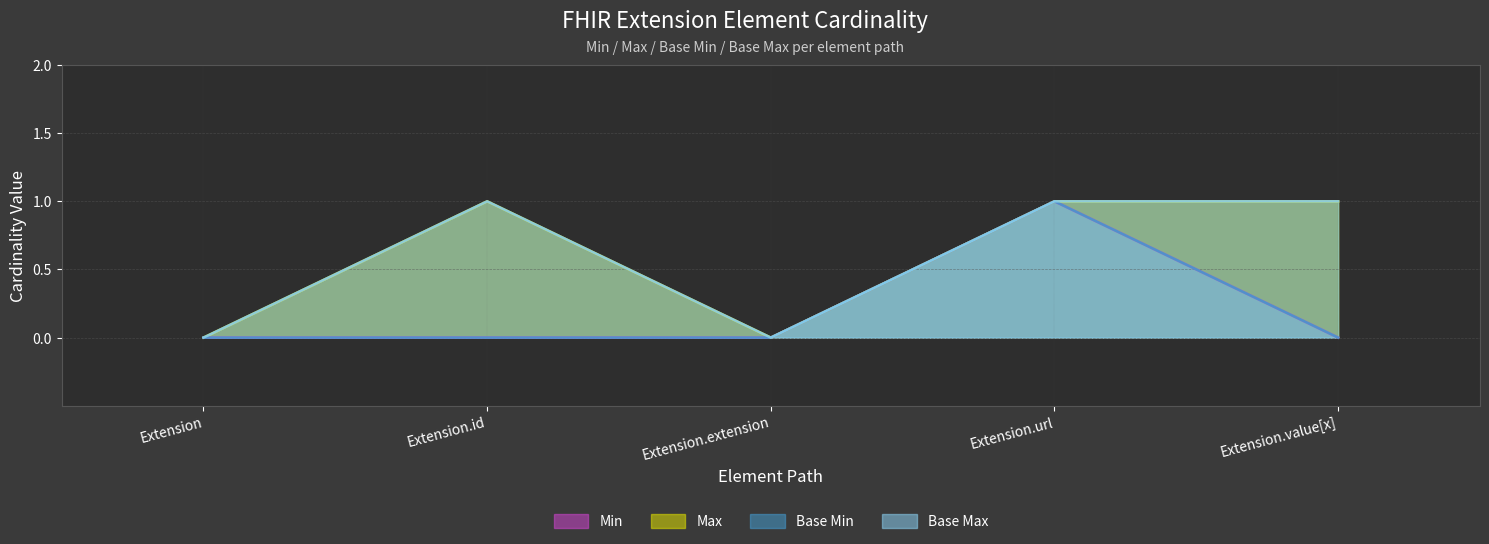

What position from the right is Extension.url?

2